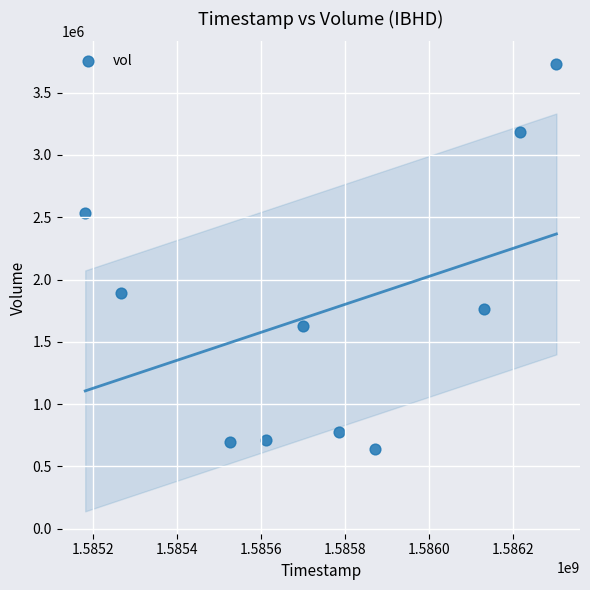

What is the range of Y values (max minus min)?

3092400